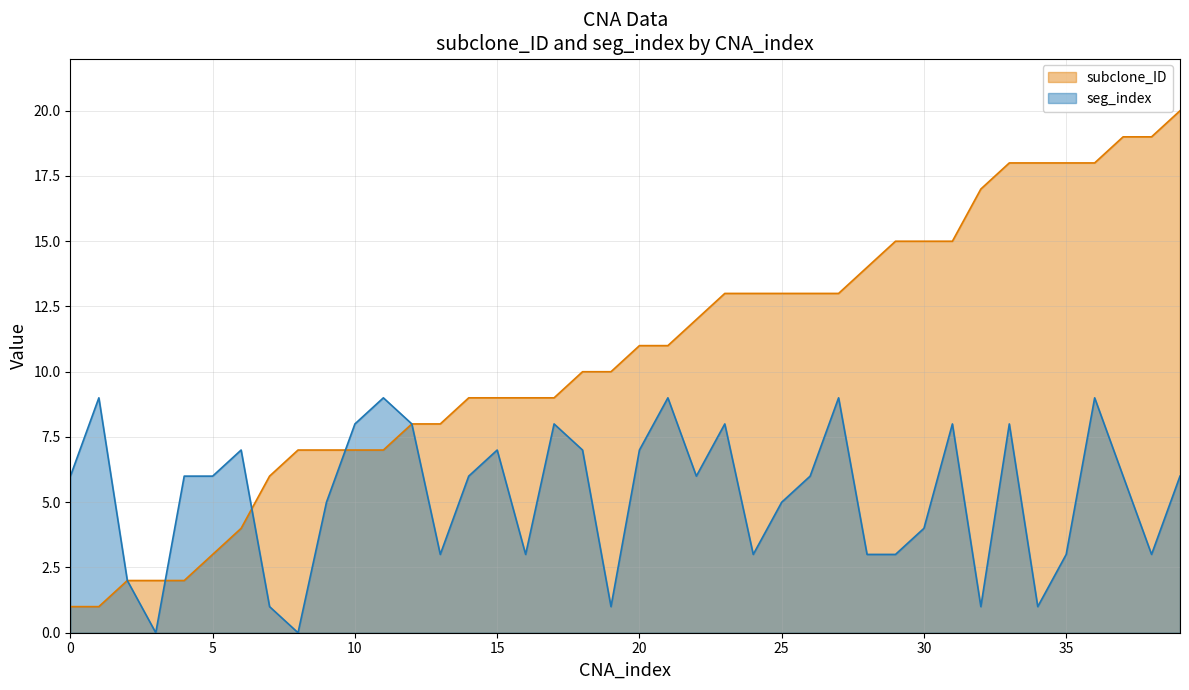

Between 11 and 19, which series saw the biggest shift?

seg_index